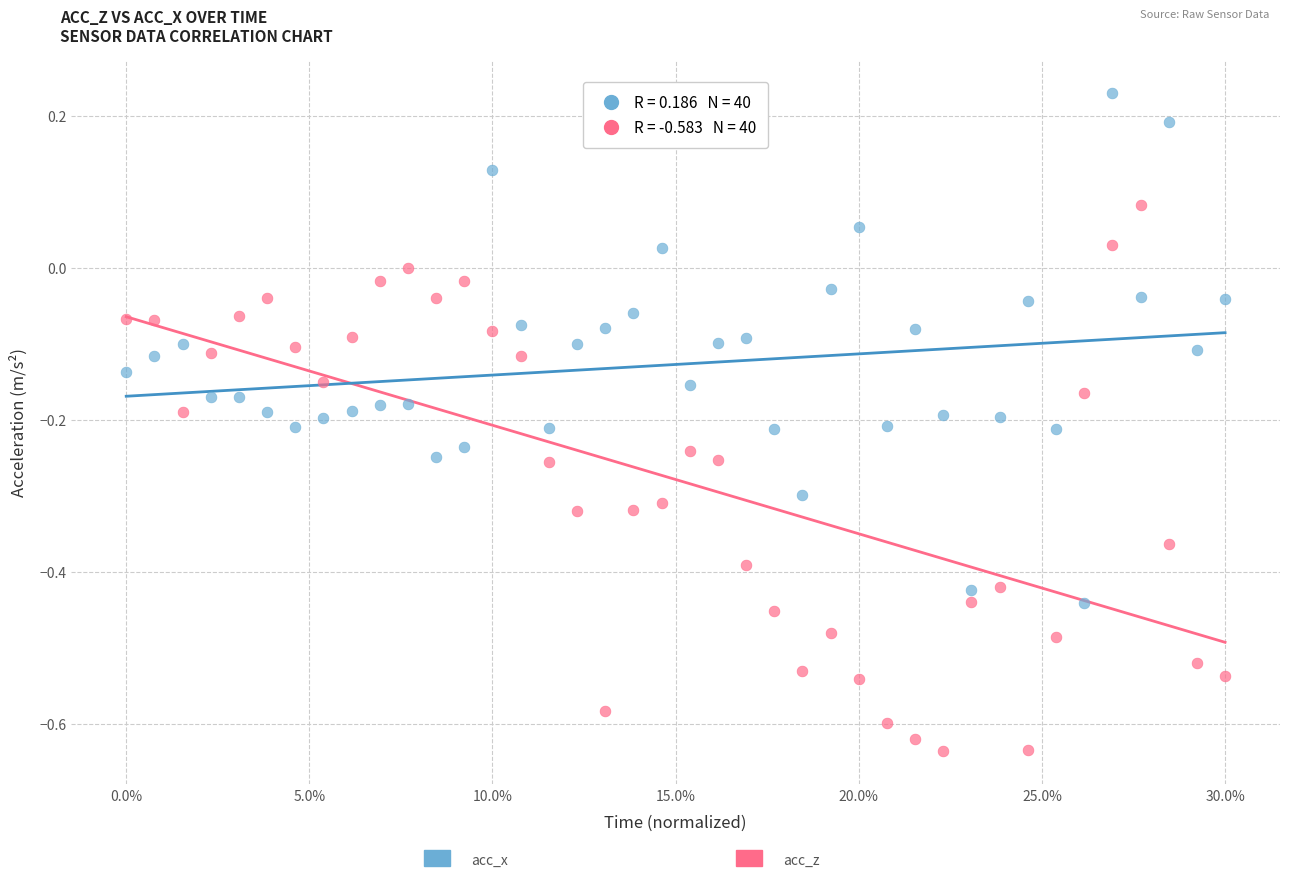

Across all data points, what is the range of Y values (max minus min)?

0.9